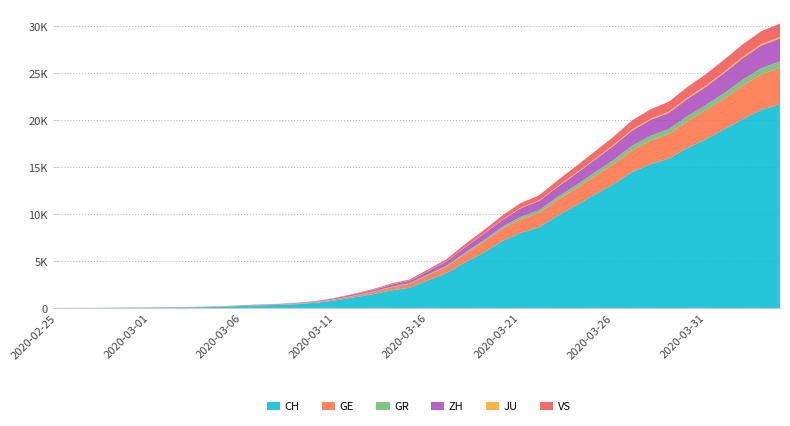

Reading left to right, list all the values displayed in this chart.

CH: 0	4	8	19	29	35	49	68	96	142	218	279	326	418	569	805	1123	1460	1862	2155	2952	3718	4855	5892	7117	8007	8602	9838	10941	12079	13168	14474	15315	15917	17040	17977	19044	20142	21121	21694
GE: 0	1	1	4	8	9	10	13	15	20	29	42	44	59	79	112	153	224	343	425	549	701	911	1139	1307	1445	1549	1703	1820	1960	2161	2322	2527	2638	2855	3109	3289	3582	3793	3928
GR: 0	2	2	6	6	6	9	9	12	14	16	17	18	18	22	31	43	53	56	71	84	101	128	182	226	258	284	300	343	393	433	474	495	519	535	547	592	622	649	657
ZH: 0	0	2	2	6	7	10	13	15	23	29	34	40	49	62	101	140	163	218	250	326	429	568	679	711	919	978	1067	1213	1357	1489	1616	1690	1722	1848	1936	2125	2289	2417	2450
JU: 0	0	1	1	1	1	1	2	2	4	4	5	5	7	7	7	12	17	18	19	25	29	32	36	44	54	61	69	82	92	100	114	119	127	128	140	145	149	149	154
VS: 0	0	0	1	1	2	3	3	4	5	6	7	12	17	22	30	53	76	98	115	172	225	312	349	436	498	535	628	728	793	874	968	1017	1055	1144	1211	1282	1334	1385	1418